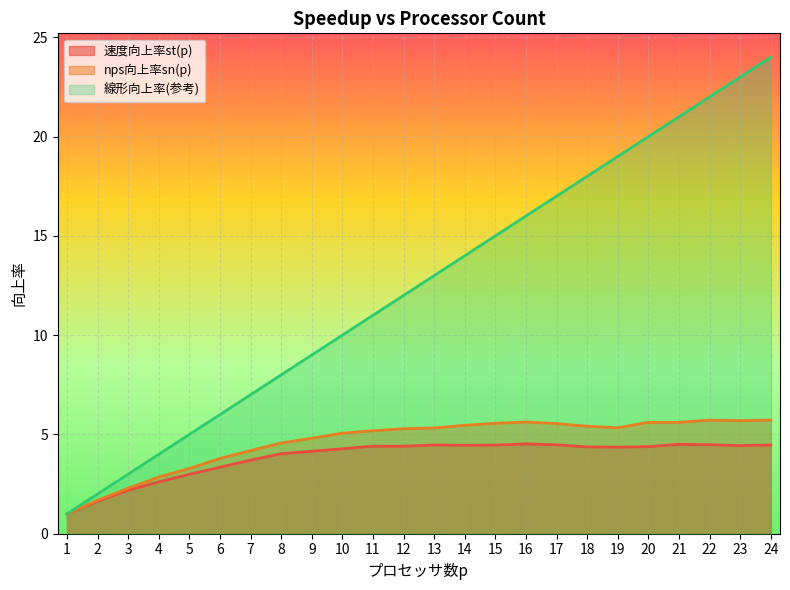

At 13, list the series in order from largest to smallest.

線形向上率(参考), nps向上率sn(p), 速度向上率st(p)